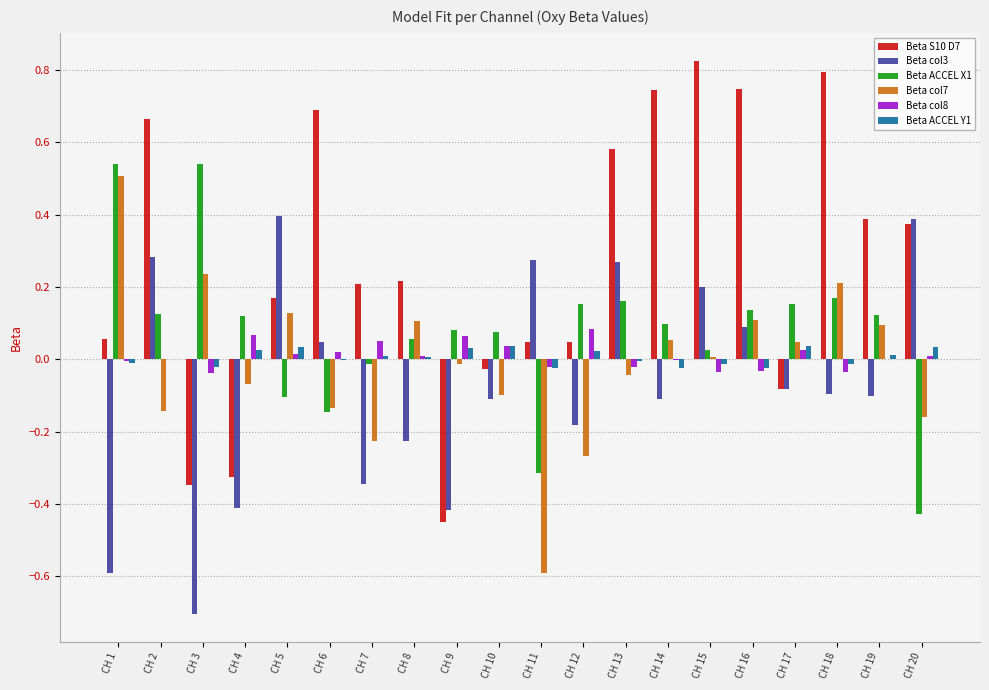

What is the sum of all Beta S10 D7 values?

5.3